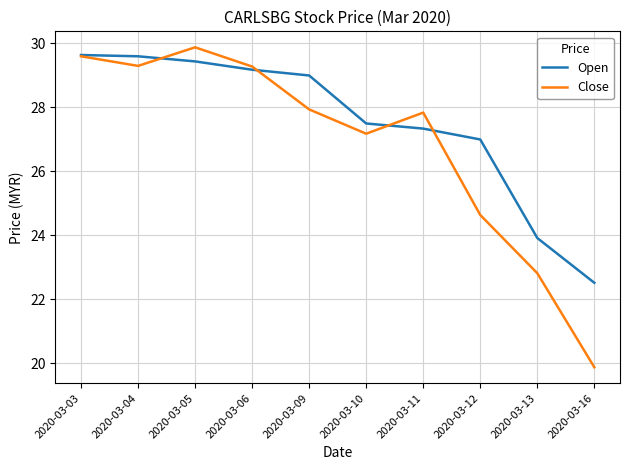

Reading left to right, list all the values displayed in this chart.

Open: 2020-03-03=29.6	2020-03-04=29.6	2020-03-05=29.4	2020-03-06=29.2	2020-03-09=29.0	2020-03-10=27.5	2020-03-11=27.3	2020-03-12=27.0	2020-03-13=23.9	2020-03-16=22.5
Close: 2020-03-03=29.6	2020-03-04=29.3	2020-03-05=29.9	2020-03-06=29.3	2020-03-09=27.9	2020-03-10=27.2	2020-03-11=27.8	2020-03-12=24.6	2020-03-13=22.8	2020-03-16=19.9